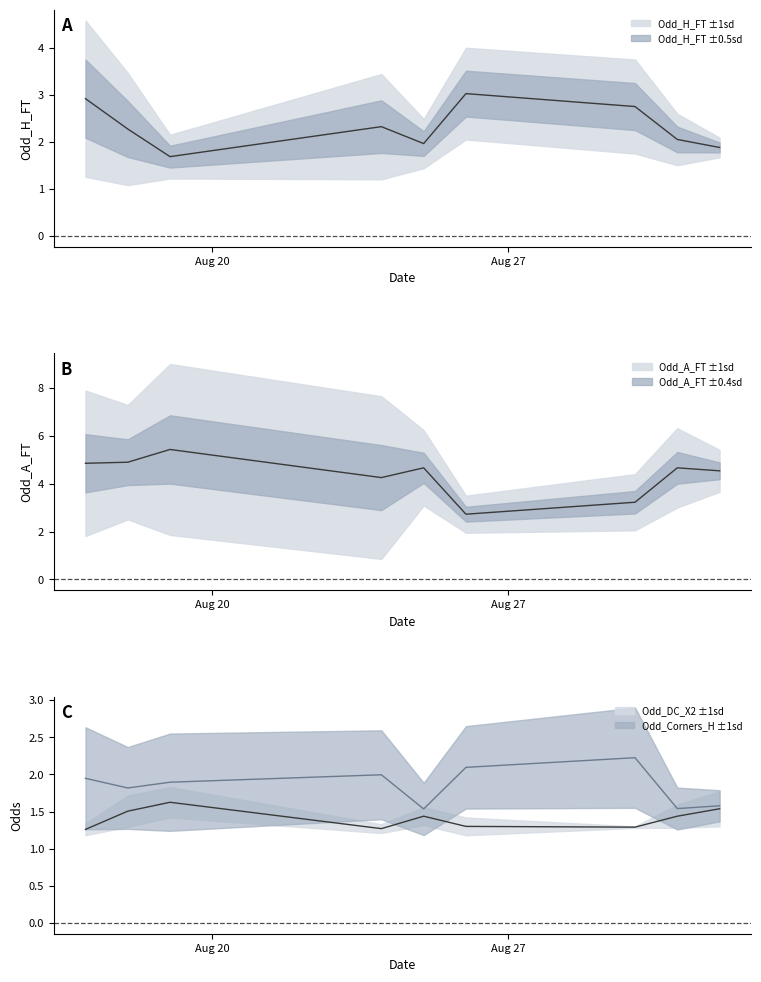

What is the total value across all series at 28?

9.9